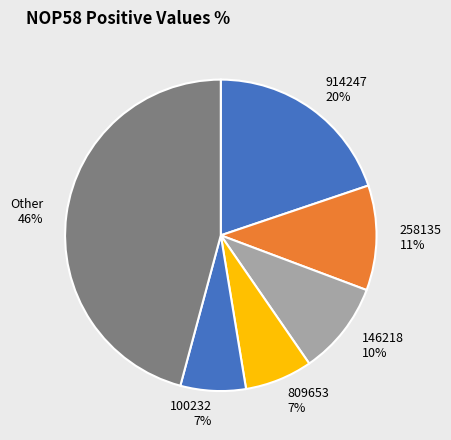

Is there any slice that represents more than half of the pie?

No